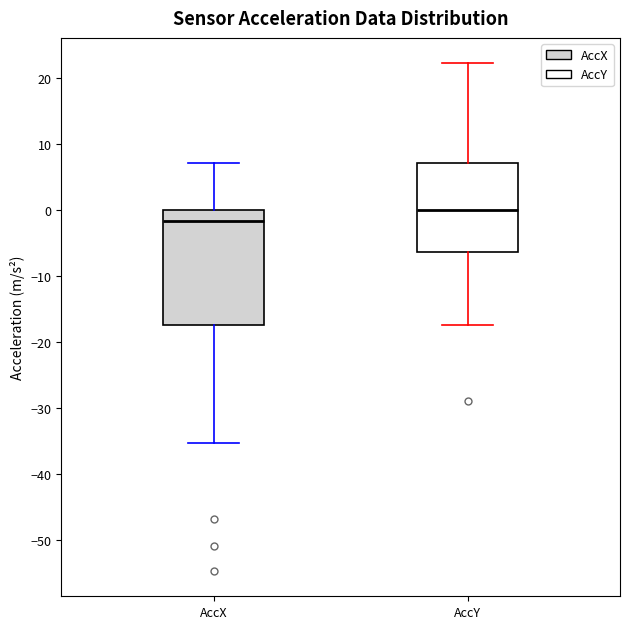

Where does the lower whisker of the box for AccY end on the y-axis? The values are not printed on the chart, so give them approximately, as read against the axis.

-17